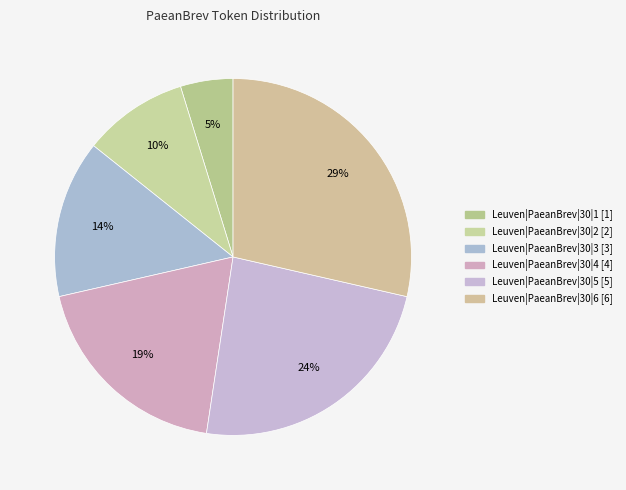

Approximately how many times larger is the value at Leuven|PaeanBrev|30|3 compared to Leuven|PaeanBrev|30|4?

0.8